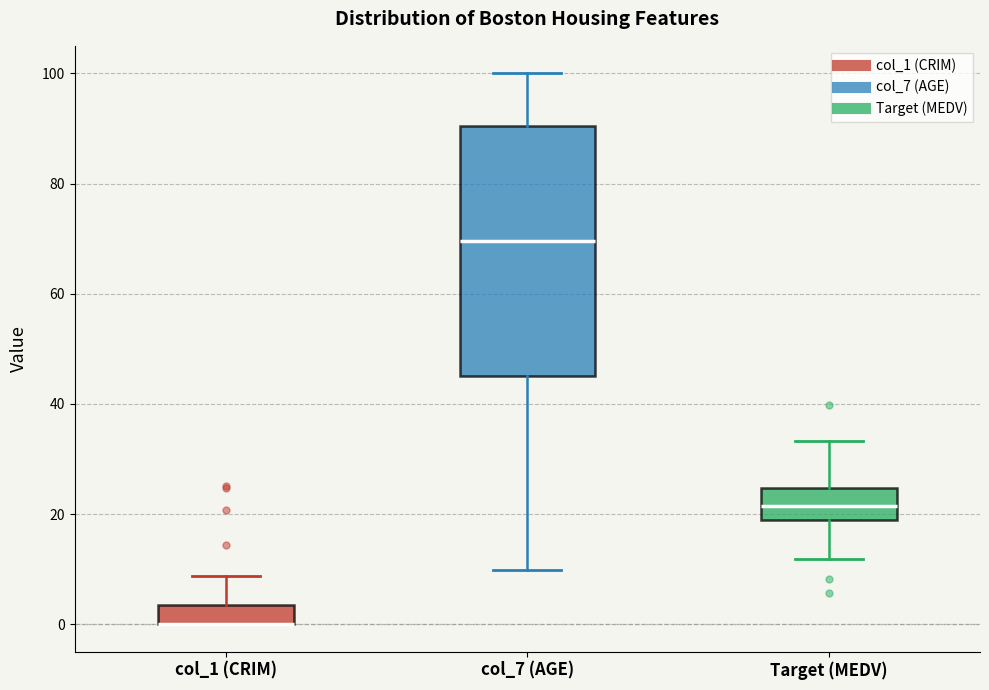

Reading left to right, transcribe this box plot: for each box, give where its median line is, the range the box spans, and where its two whiskers end, as read against the y-axis. The values are not printed on the chart, so give them approximately, as read against the axis.

col_1 (CRIM): median 0 (drawn on the box's lower edge), box 0 to 4, whiskers 0 to 8
col_7 (AGE): median 70, box 46 to 90, whiskers 10 to 100
Target (MEDV): median 22, box 18 to 24, whiskers 12 to 34